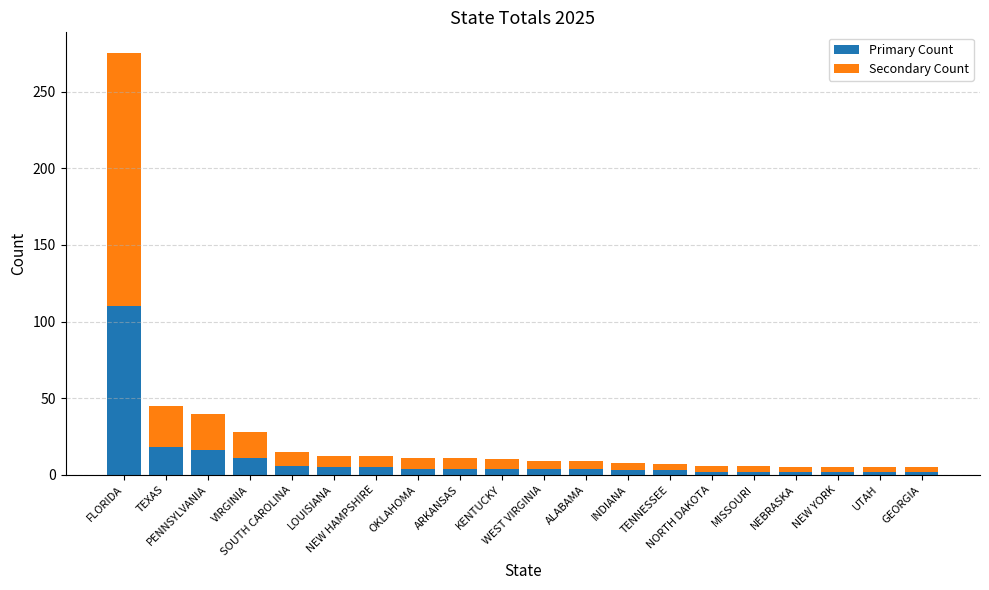

What is the difference between the maximum and second lowest values in the Primary Count series?

108